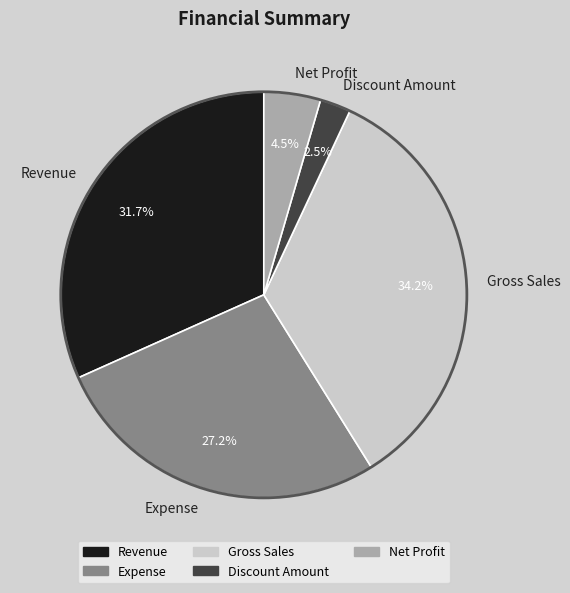

Do Net Profit and Revenue together represent more than half of the pie?

No